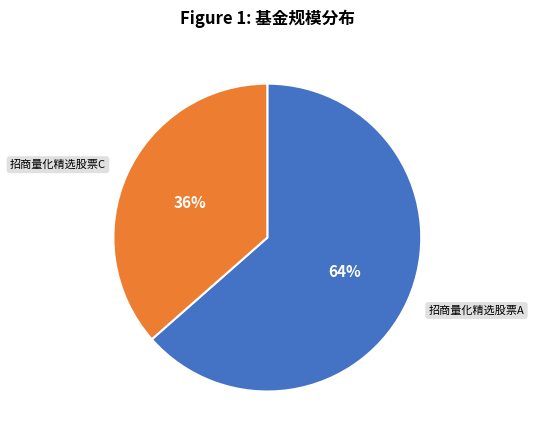

Is it true that 招商量化精选股票A is 64% of the pie?

True